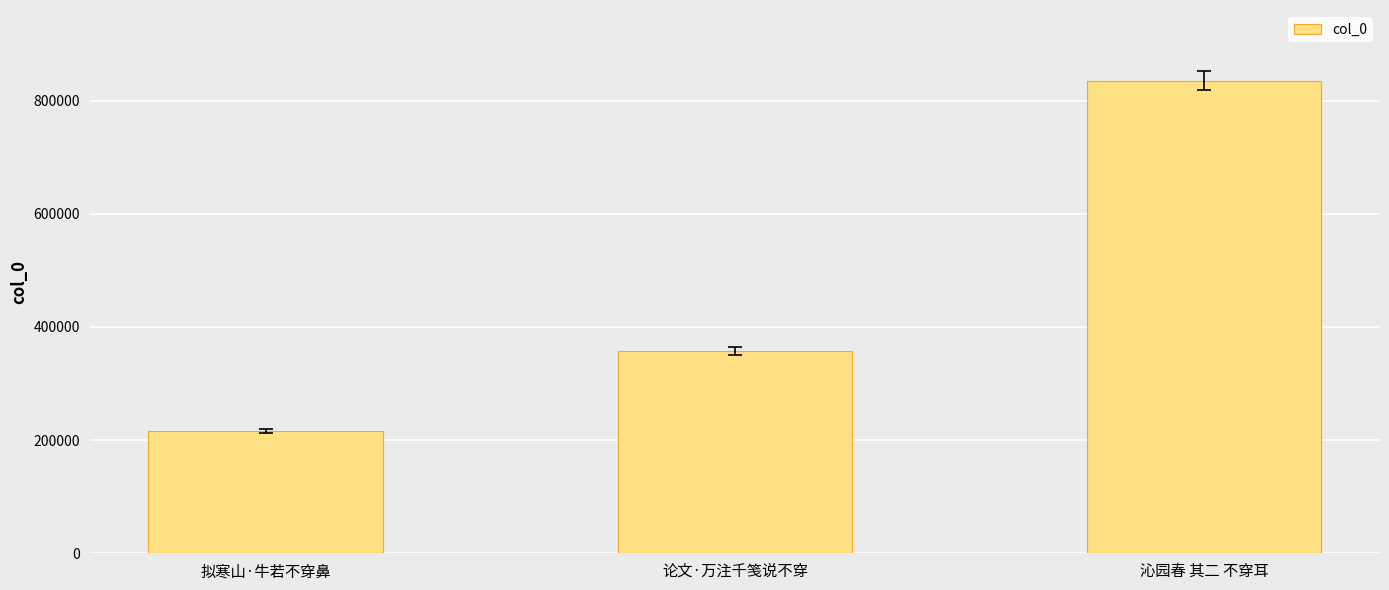

How many data points are less than 357181?

1